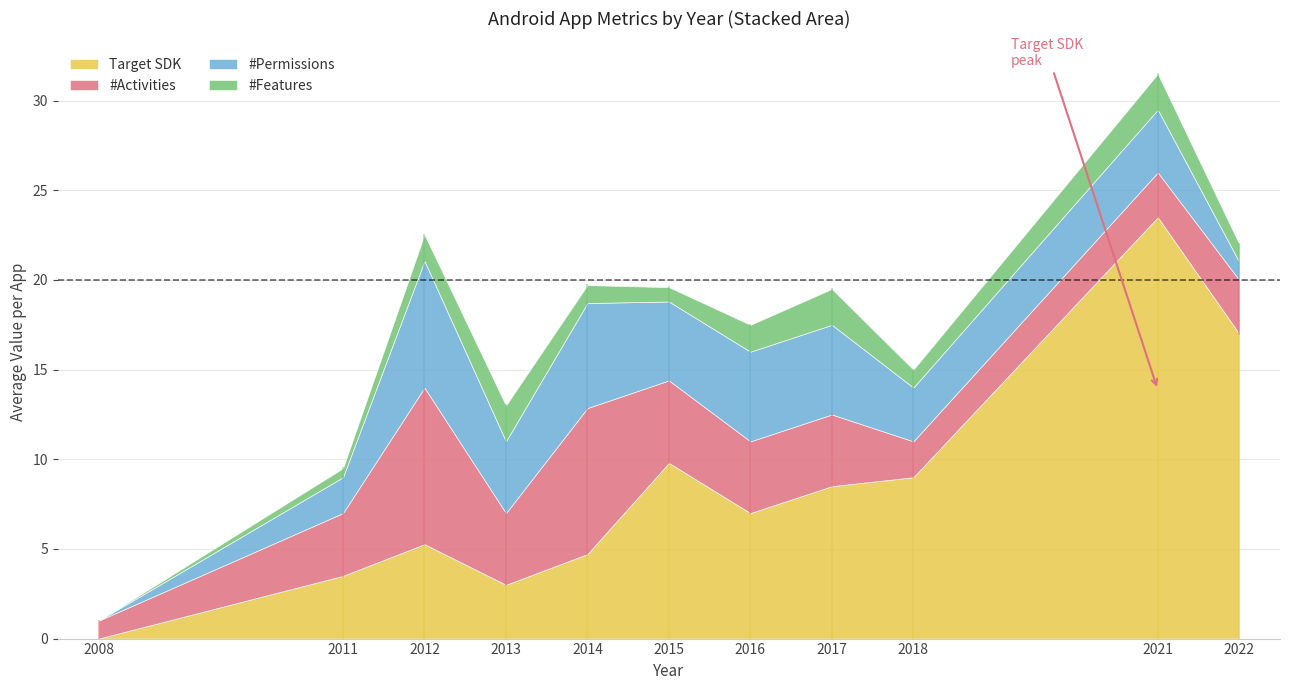

Is it true that Target SDK equals 23.5 at 2021?

True